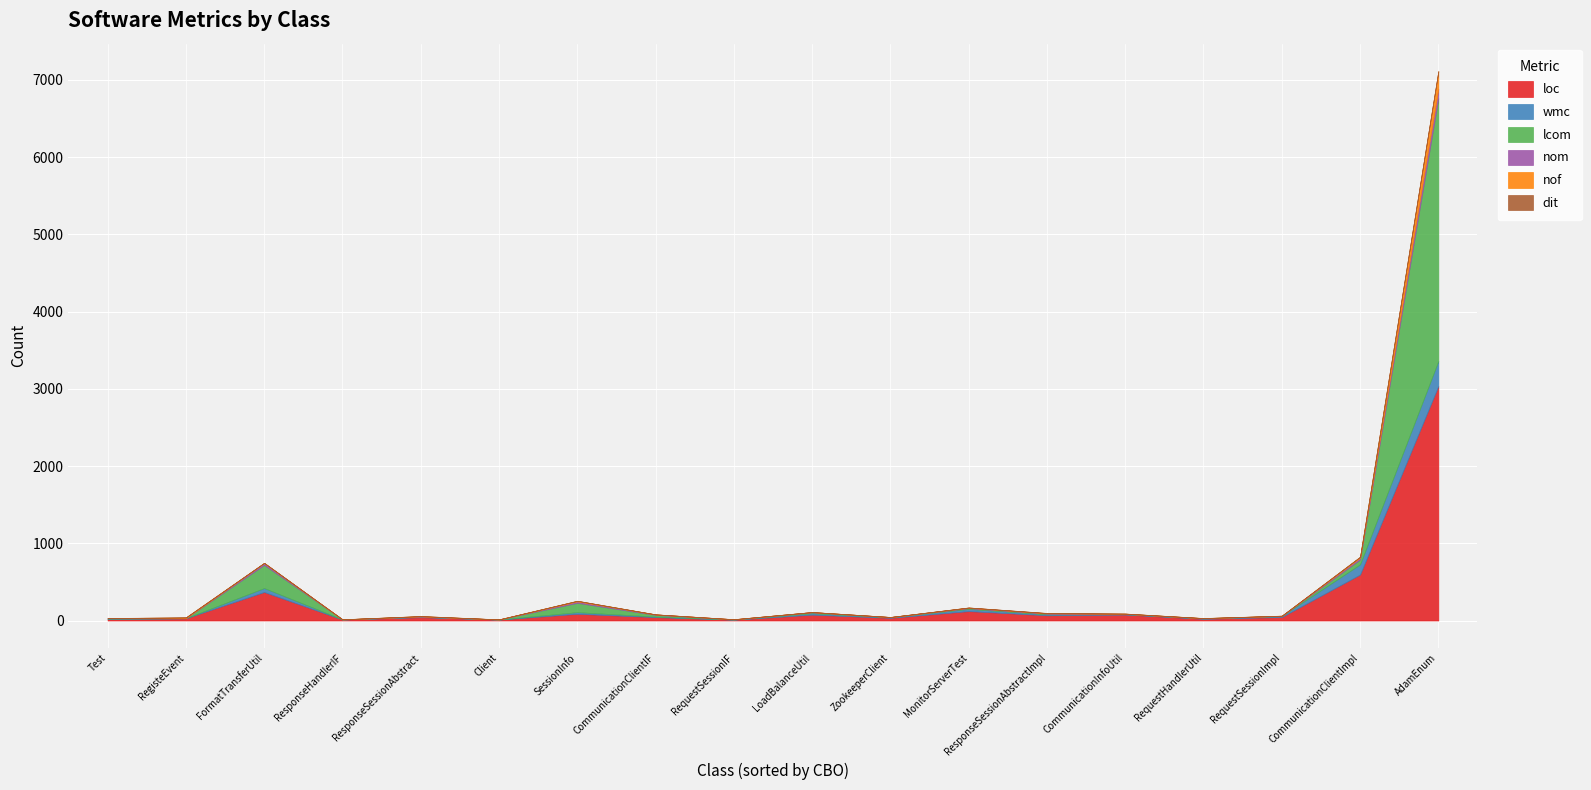

At how many categories does at least one series exceed 211?

3